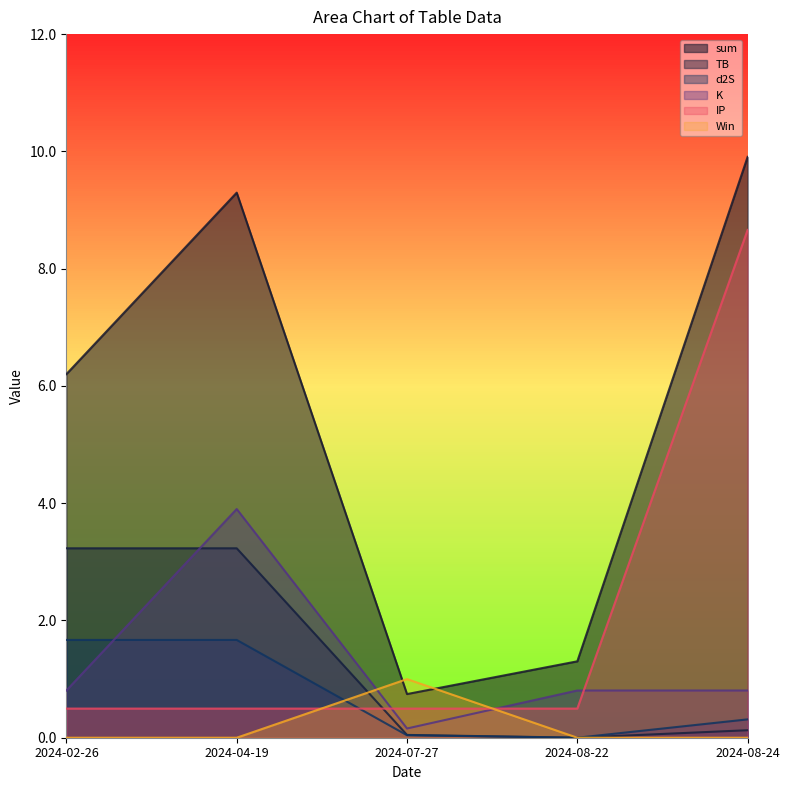

Between 2024-08-22 and 2024-07-27, which series saw the biggest shift?

Win